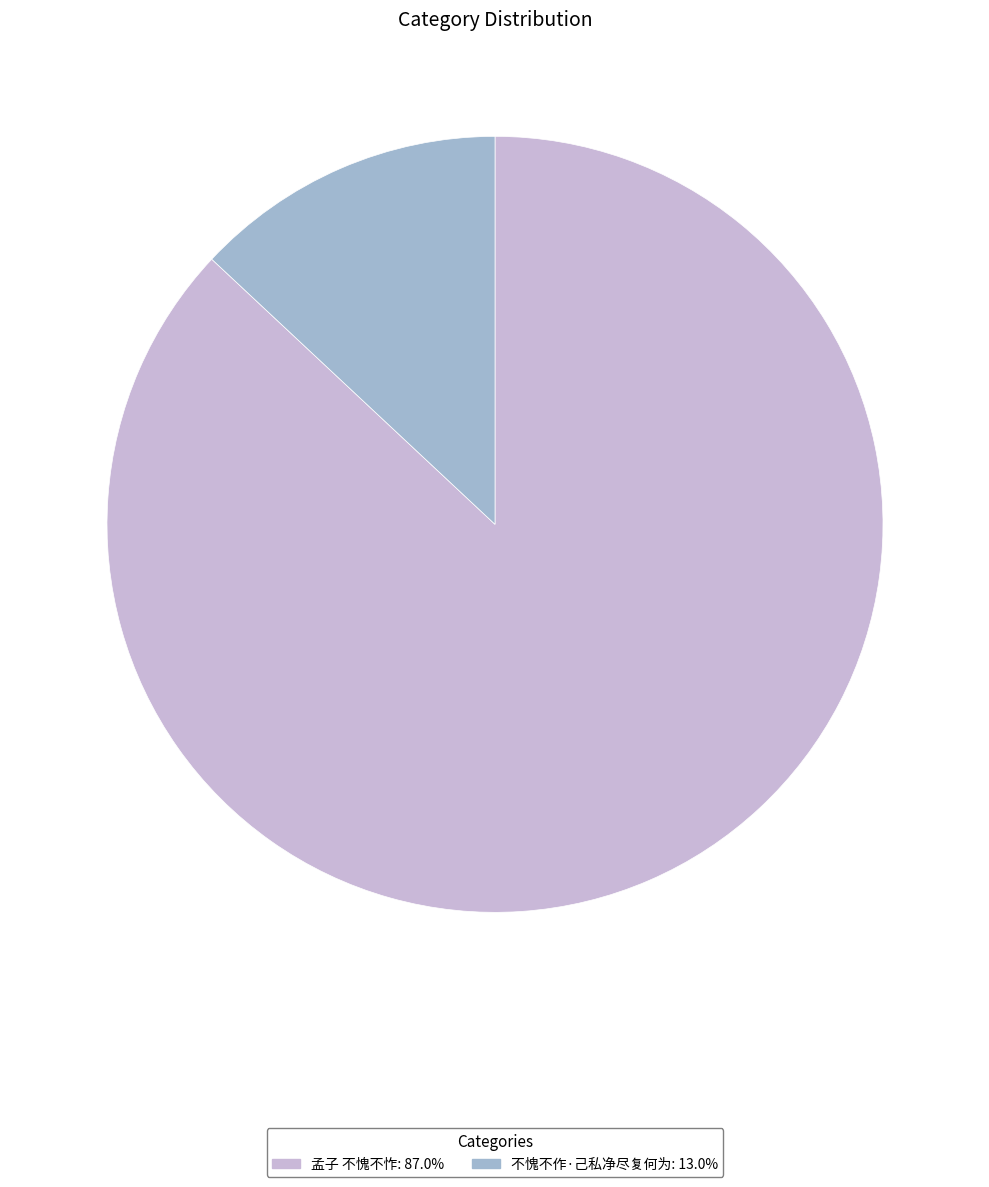

Do 不愧不作·己私净尽复何为: 13.0% and 孟子 不愧不怍: 87.0% together represent more than half of the pie?

Yes